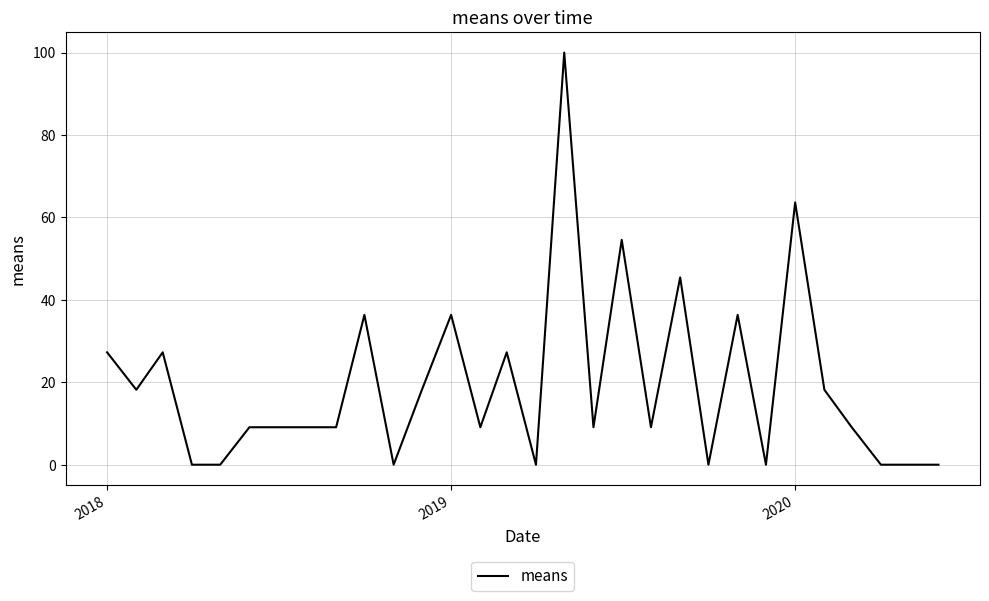

Reading left to right, what are all the values shown in this chart?

27.3	18.2	27.3	0.0	0.0	9.1	9.1	9.1	9.1	36.4	0.0	18.2	36.4	9.1	27.3	0.0	100.0	9.1	54.5	9.1	45.5	0.0	36.4	0.0	63.6	18.2	9.1	0.0	0.0	0.0